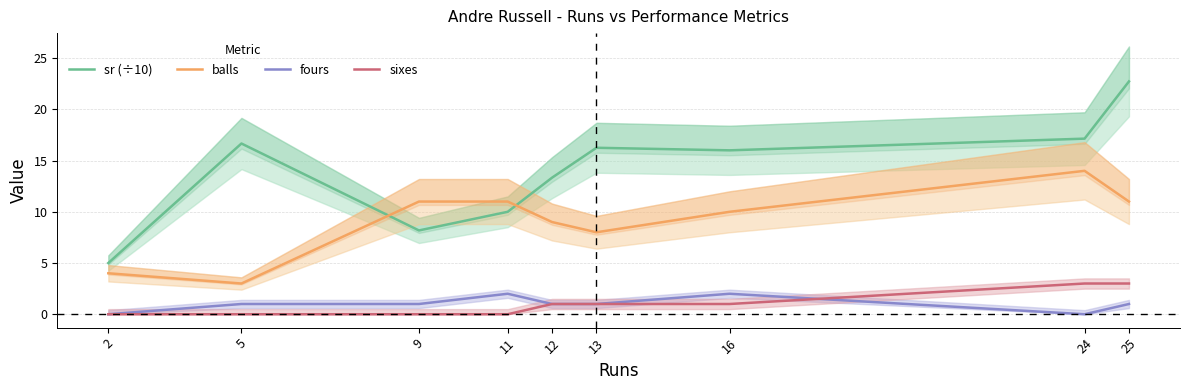

Which series changed the most between 12 and 16?

sr (÷10)